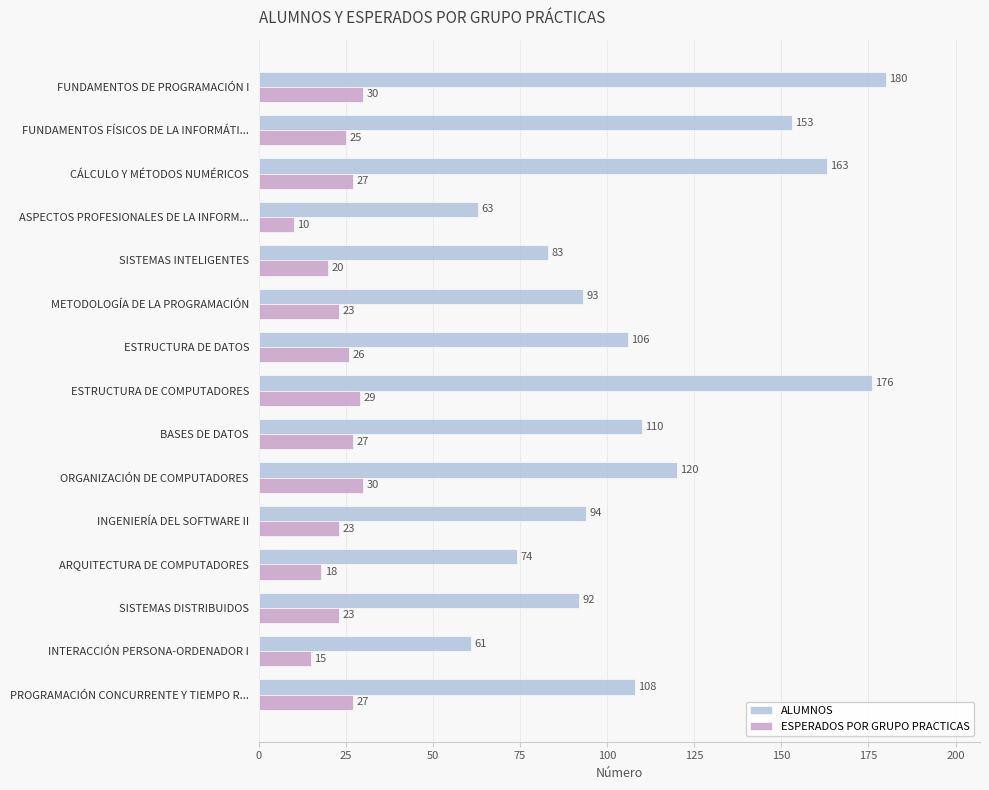

Count the number of data series in this chart.

2